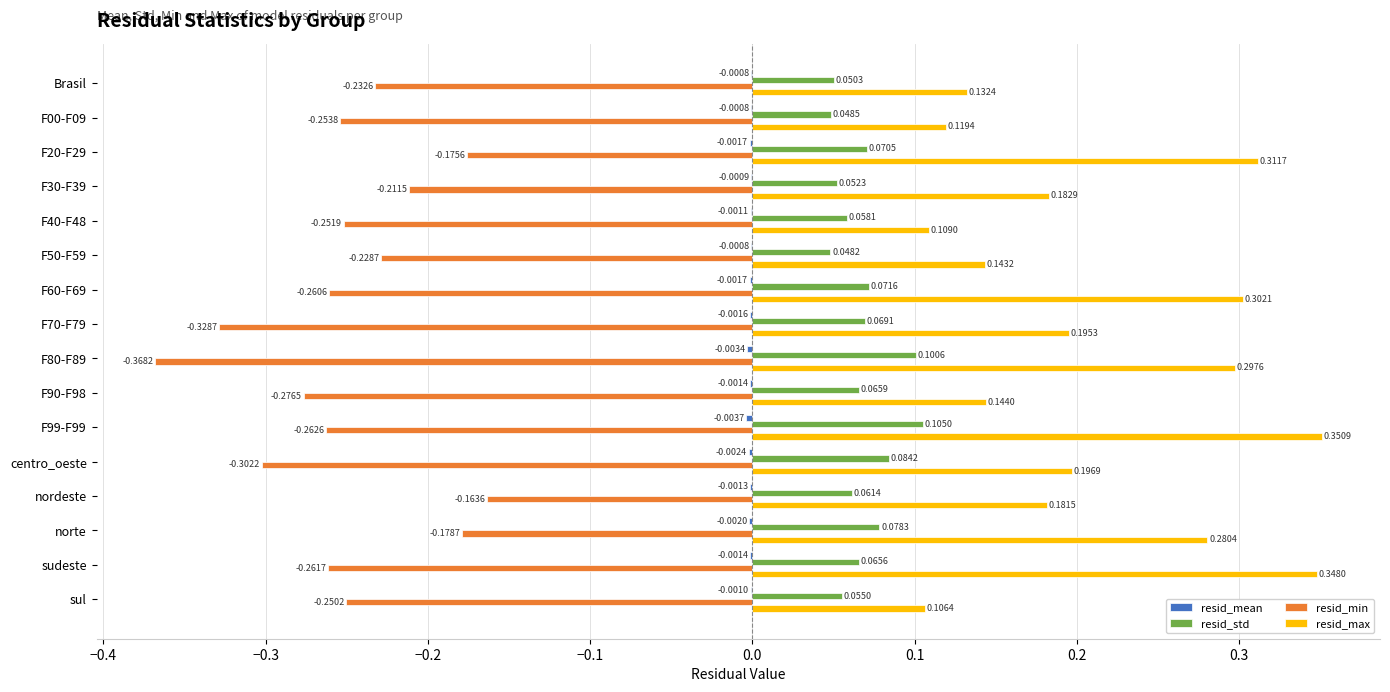

At which category is the sum across all series the highest?

F20-F29